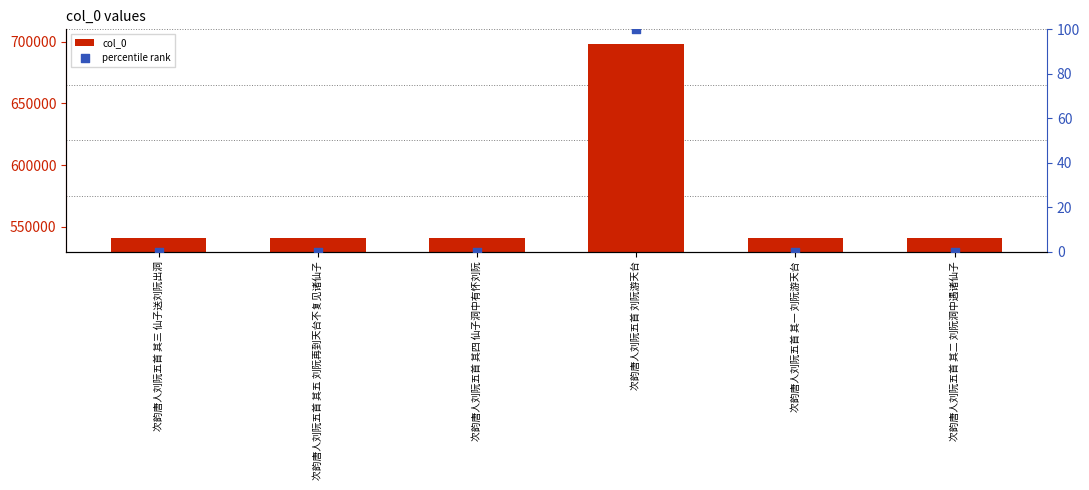

At which category is the sum across all series the highest?

次韵唐人刘阮五首 刘阮游天台